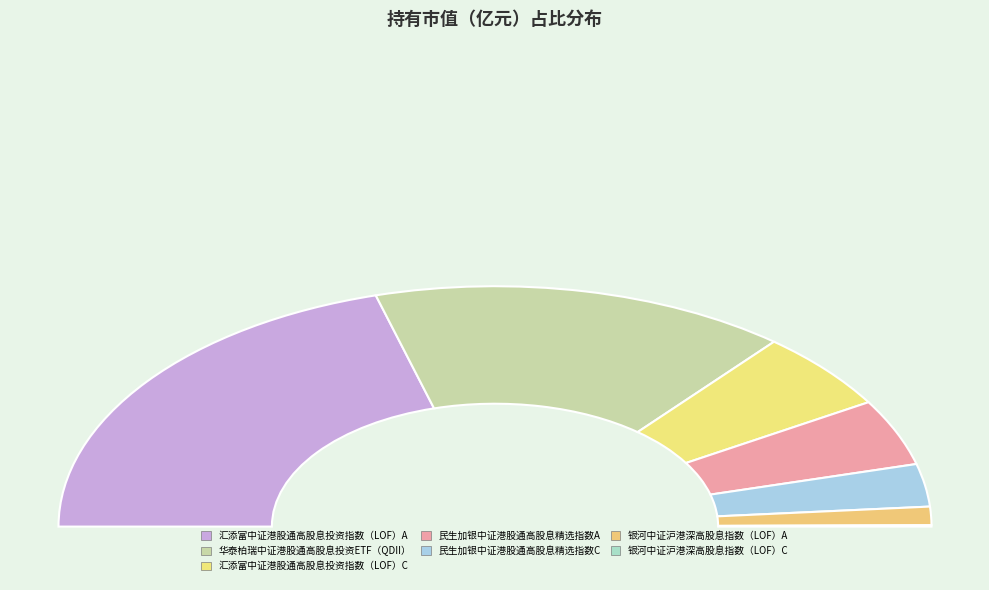

To the nearest percent, what is the difference between the largest and smallest slice percentages?

41%